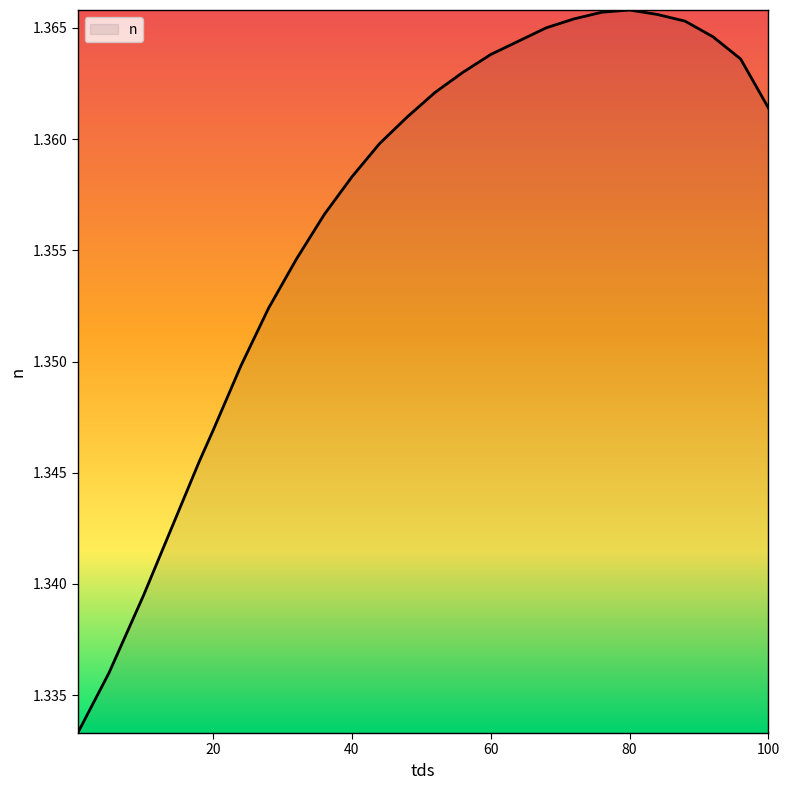

Is this an area chart (filled region under the line)?

Yes